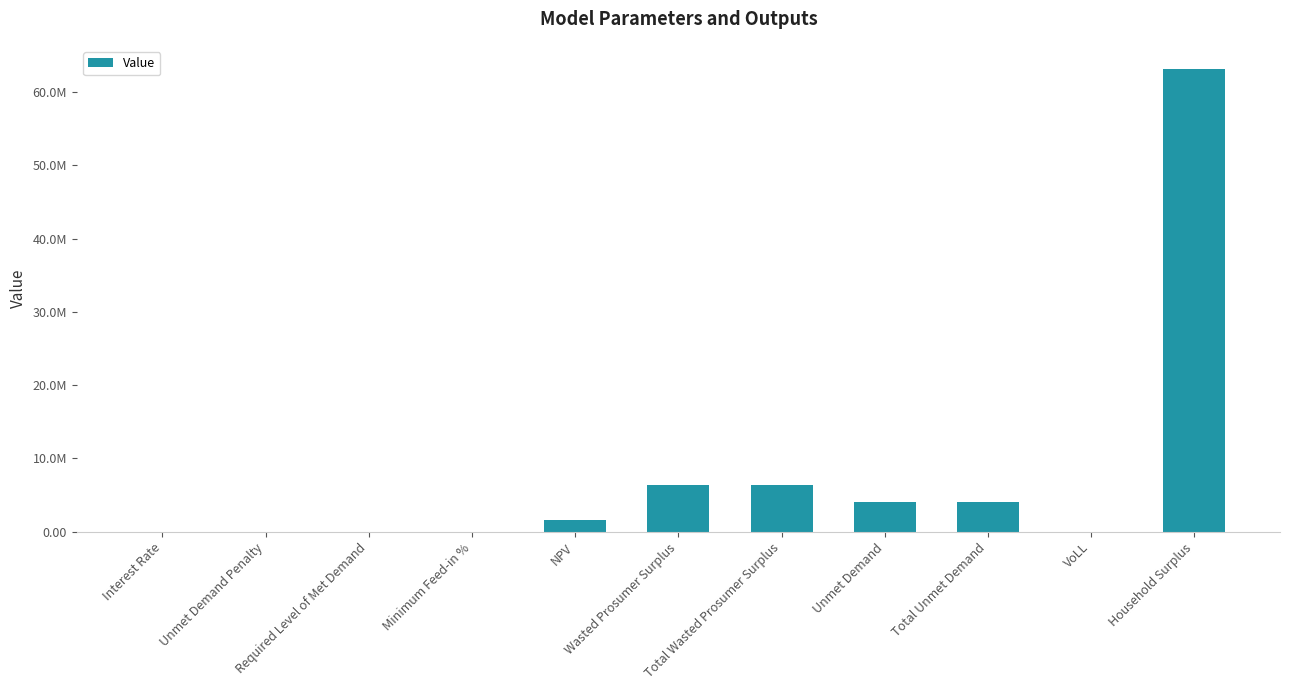

Are the bars horizontal?

No